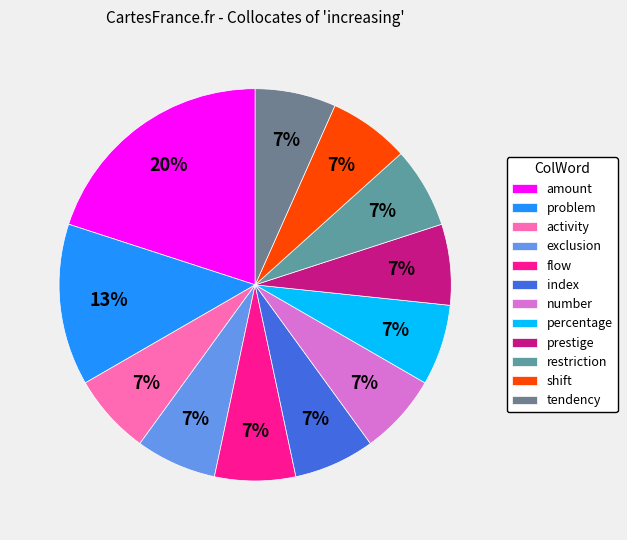

Approximately how many times larger is the value at flow compared to exclusion?

1.0